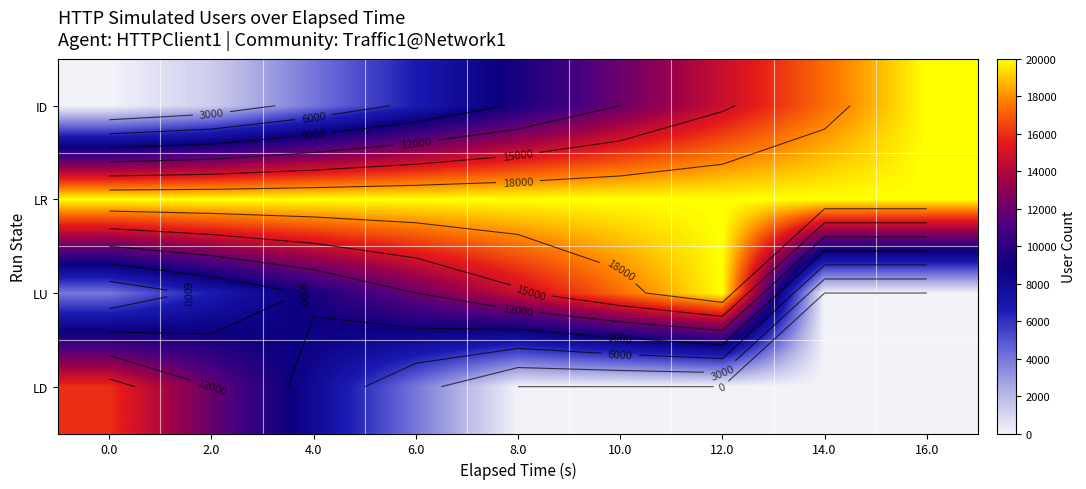

Is the value of LR at 12.0 greater than the value of ID at 6.0?

Yes